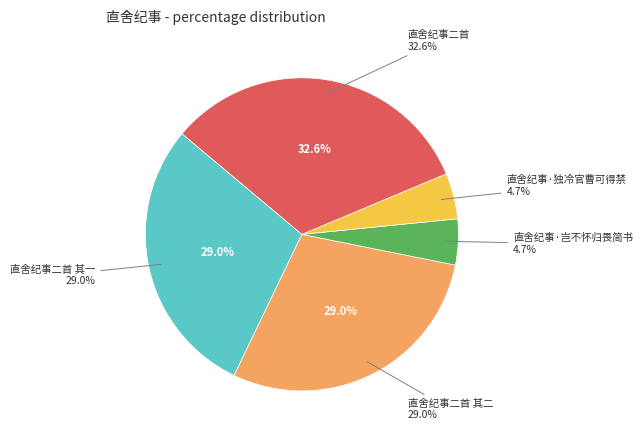

Is 直舍纪事二首 其二 the majority of the pie?

No